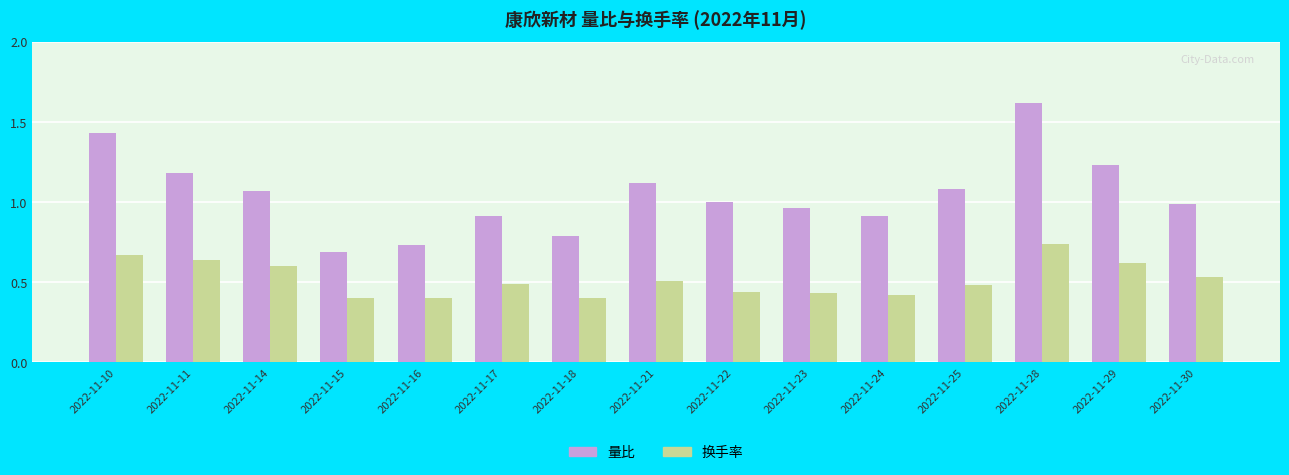

Rank the series by their average value, from highest to lowest.

量比, 换手率